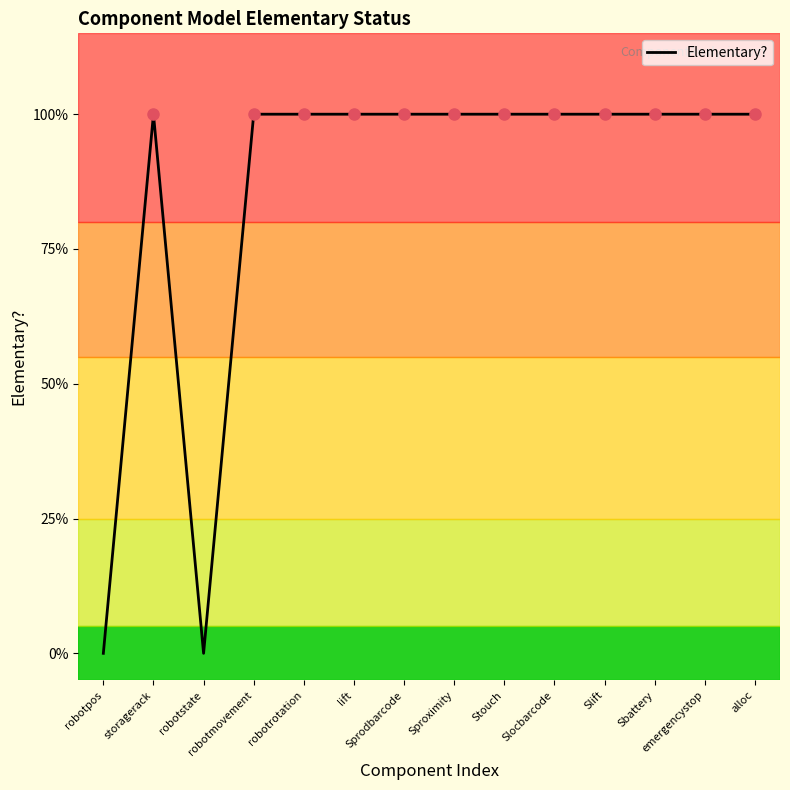

Rank the categories by value from lowest to highest.

robotpos, robotstate, storagerack, robotmovement, robotrotation, lift, Sprodbarcode, Sproximity, Stouch, Slocbarcode, Slift, Sbattery, emergencystop, alloc